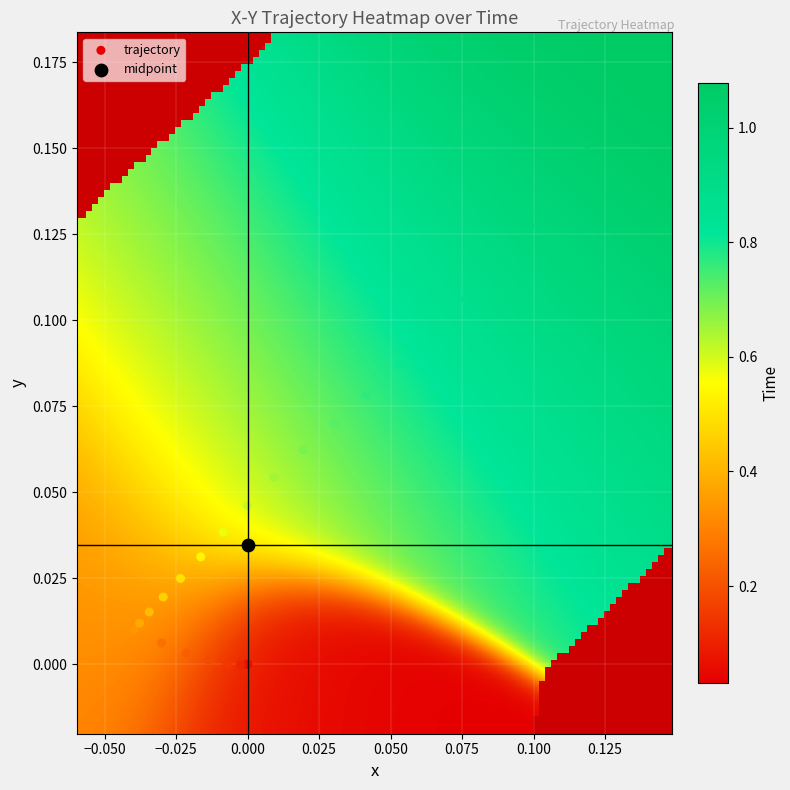

What are all the series names shown in the legend?

trajectory, midpoint